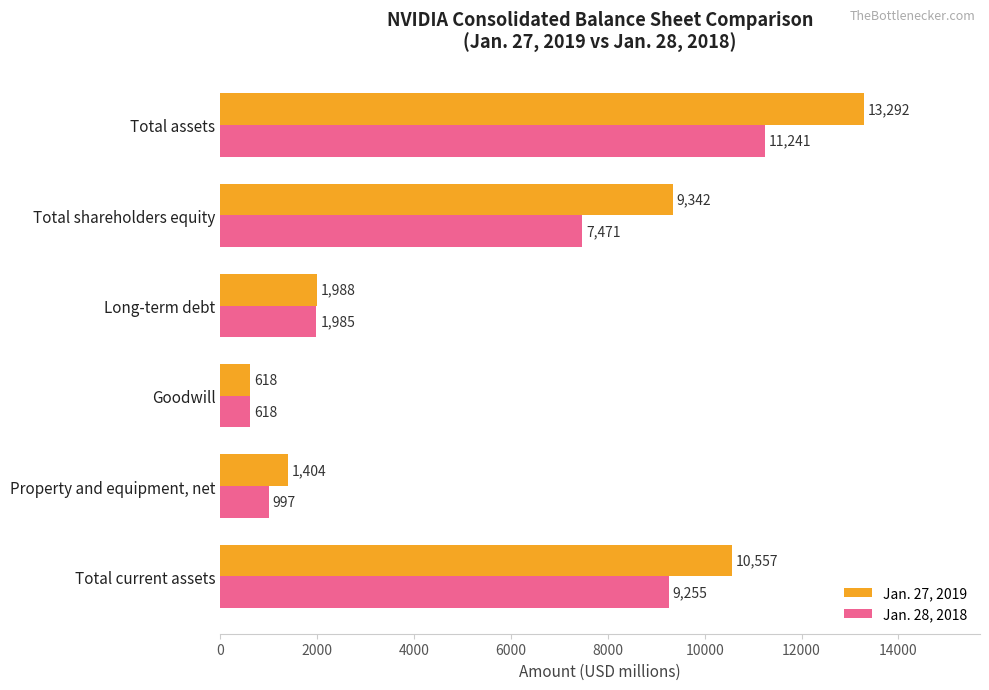

List the series in order of their peak value, lowest first.

Jan. 28, 2018, Jan. 27, 2019